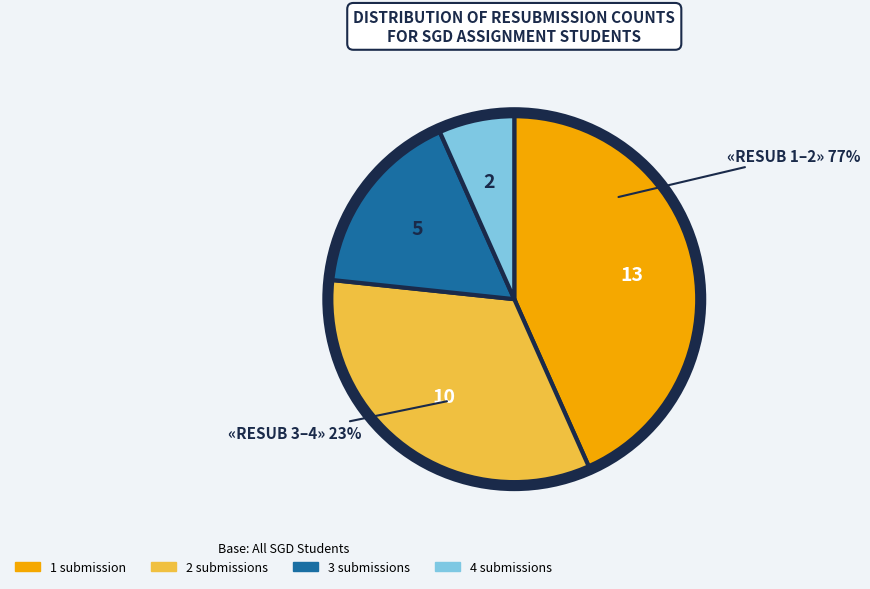

True or false: resub_count=2 accounts for 19% of the total.

False